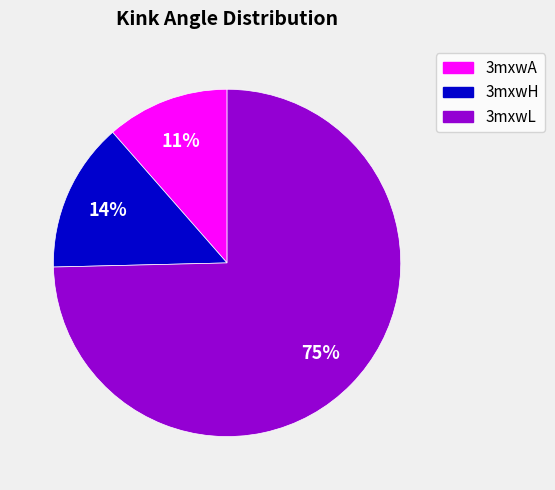

True or false: 3mxwL accounts for 75% of the total.

True